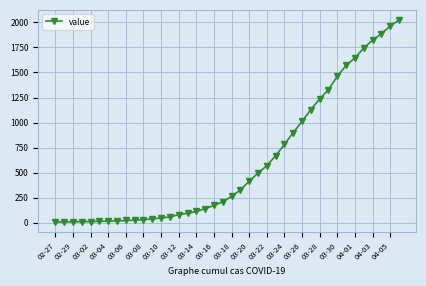

What is the greatest value displayed?

2024